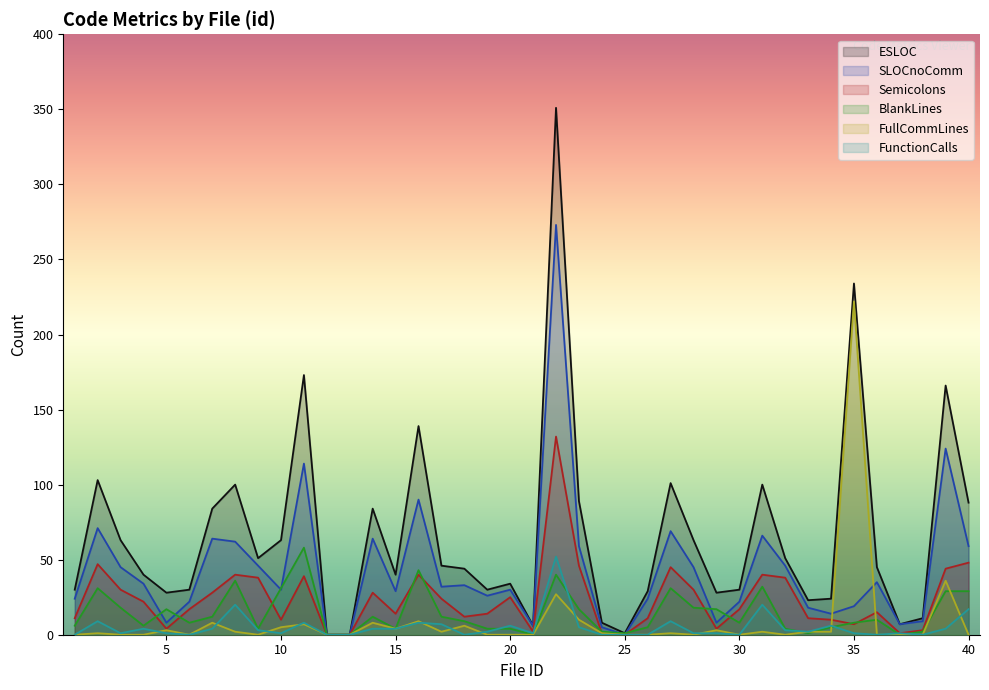

List the labels in order of FunctionCalls value, largest first.

22, 8, 31, 40, 2, 27, 11, 16, 17, 20, 34, 23, 4, 7, 14, 15, 39, 9, 32, 19, 33, 3, 5, 10, 21, 28, 29, 35, 37, 1, 6, 12, 13, 18, 24, 25, 26, 30, 36, 38